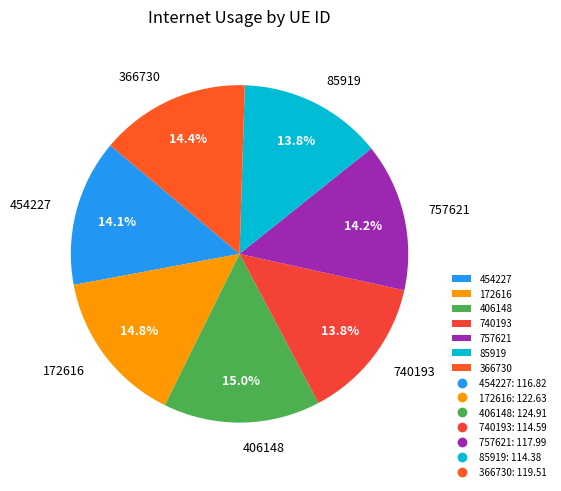

To the nearest percent, what is the average slice percentage?

14%